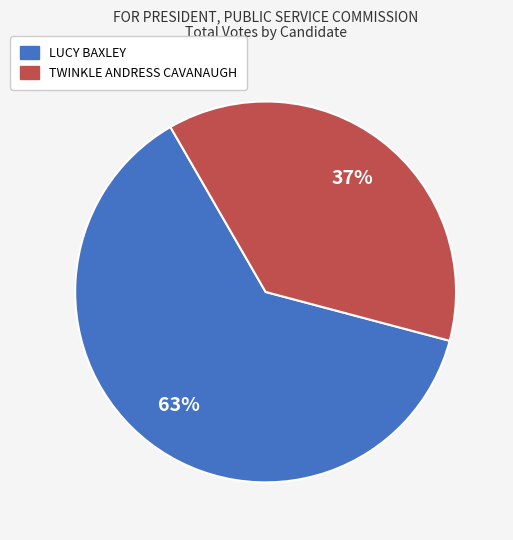

Combined, do LUCY BAXLEY and TWINKLE ANDRESS CAVANAUGH account for over 50%?

Yes